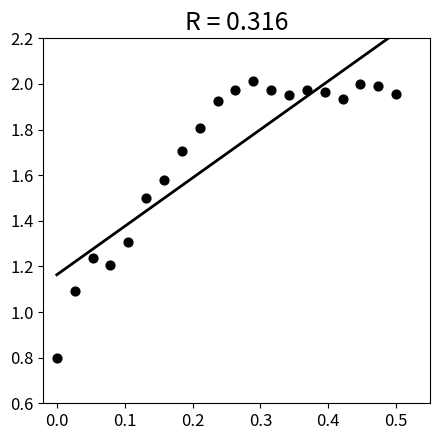

What Y value in the scatter plot is closest to 1?

1.1